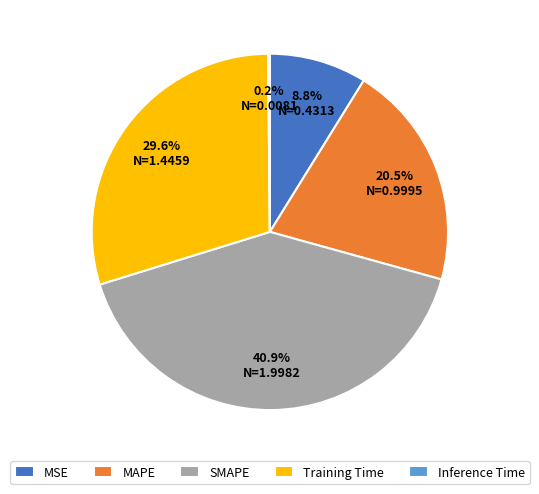

Is MAPE the majority of the pie?

No